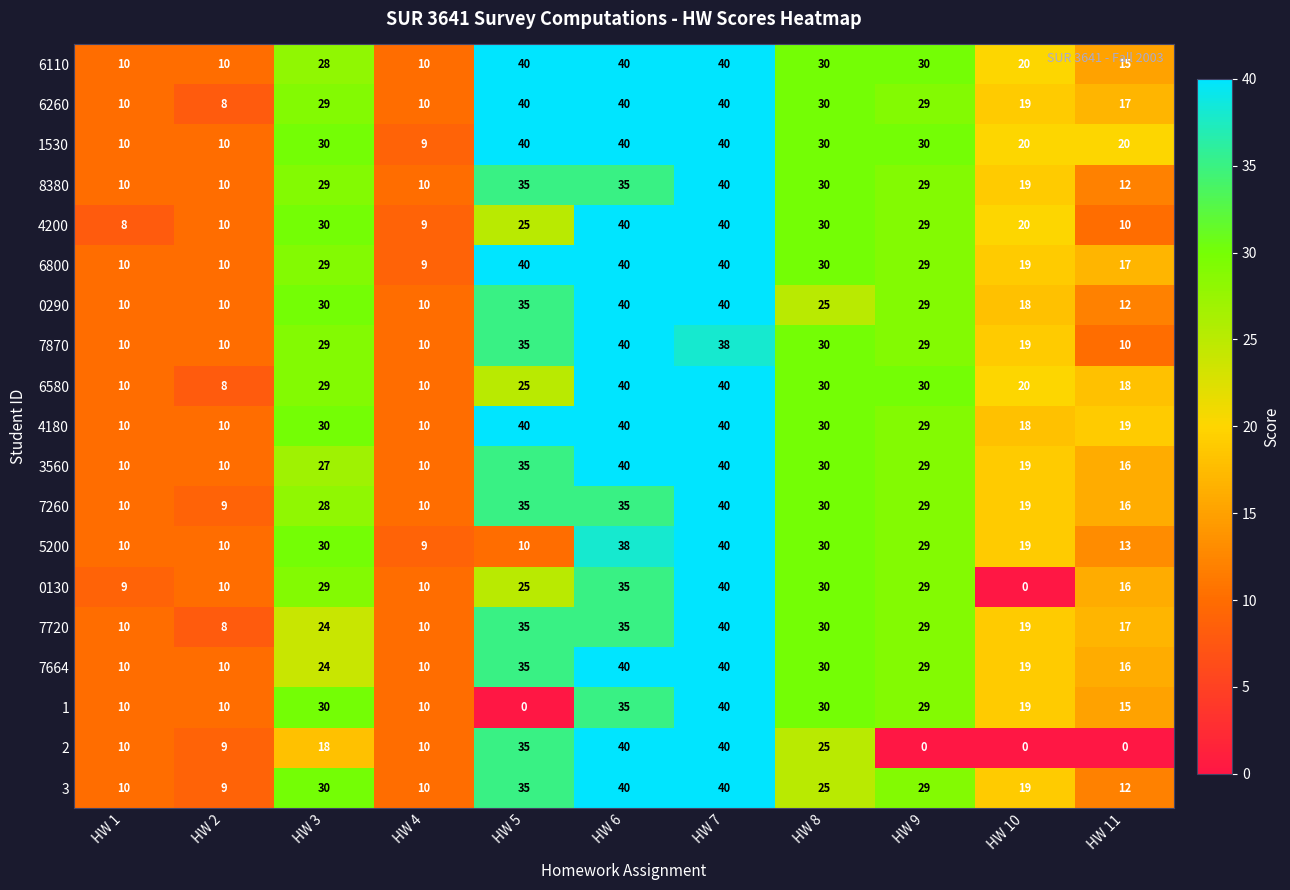

The value of 6260 at HW 4 is 16. True or false?

False